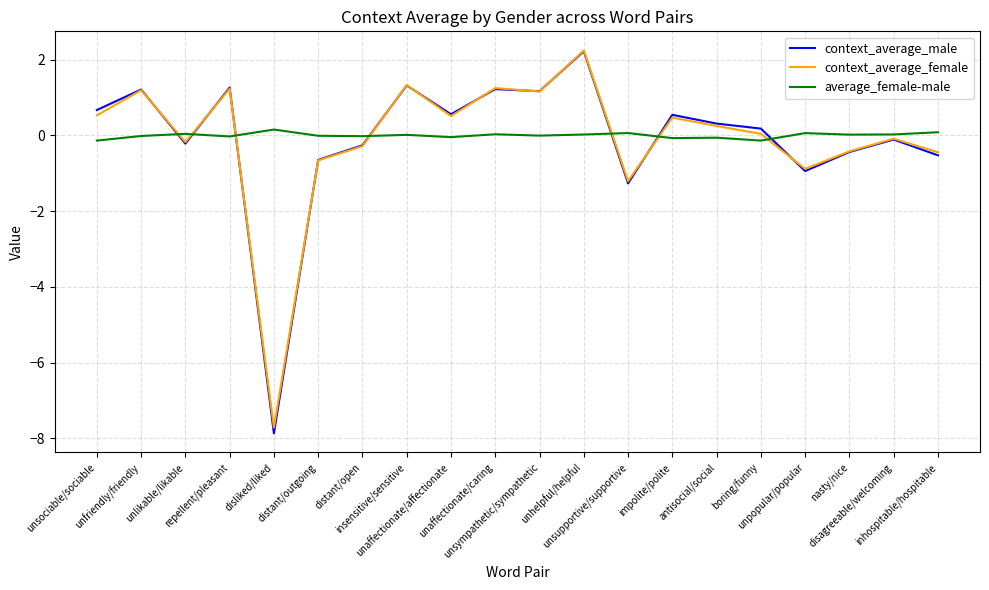

The context_average_male series shows 1.3 at insensitive/sensitive. True or false?

True